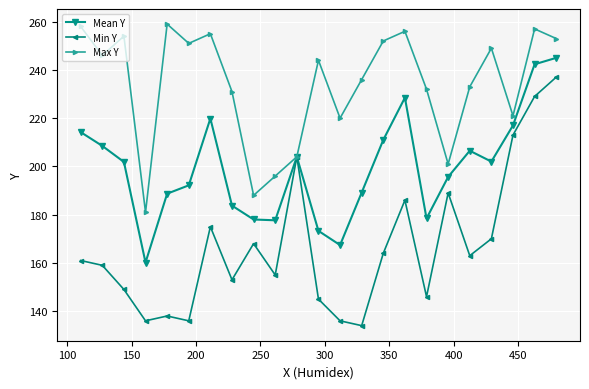

What is the value of the Mean Y point at the 14th from the left?

189.2